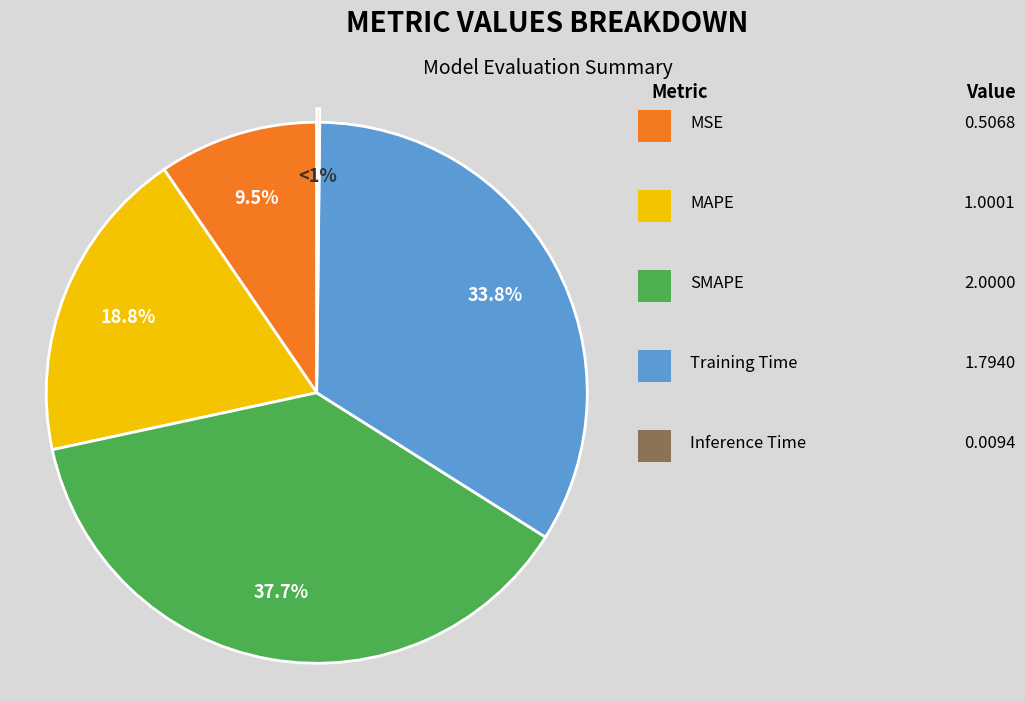

Approximately how many times larger is the value at Training Time compared to MAPE?

1.8